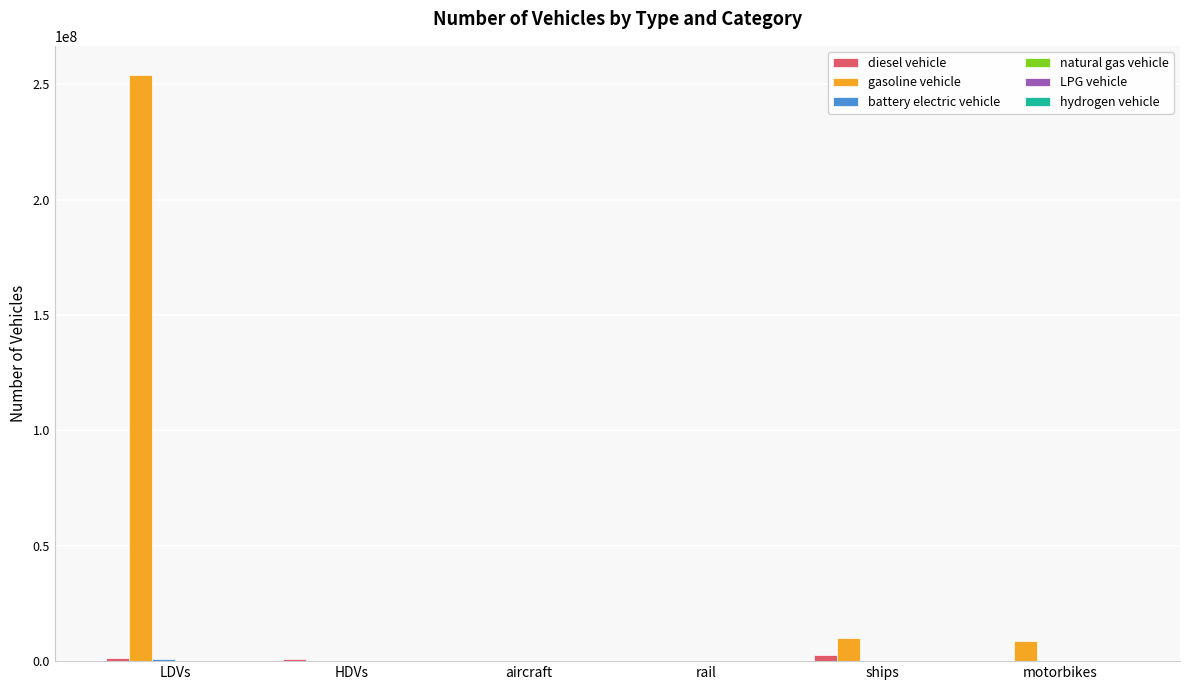

Are the bars horizontal?

No